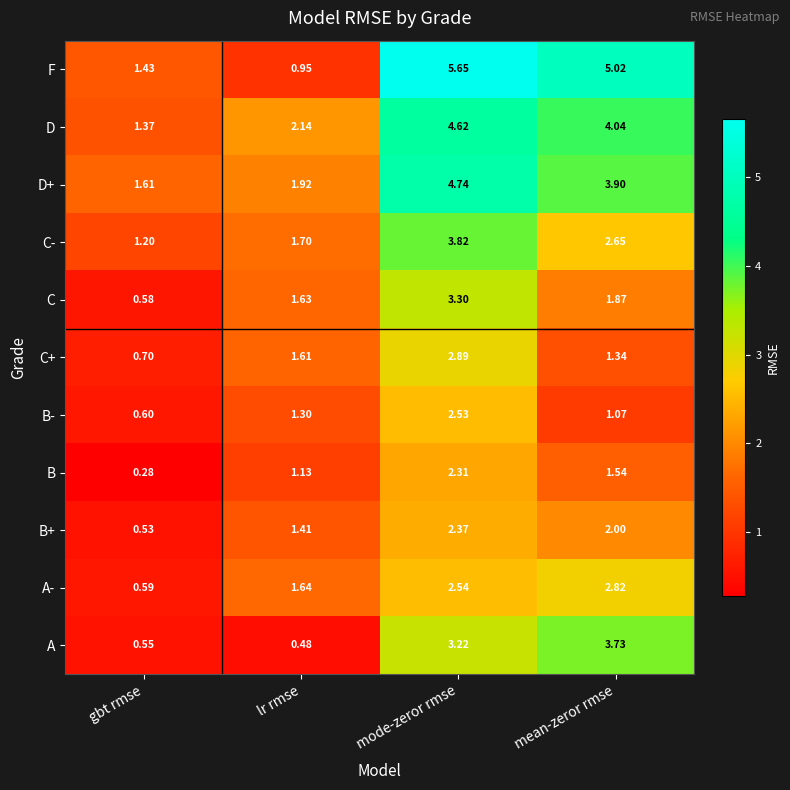

Which series has the largest range (max minus min)?

F